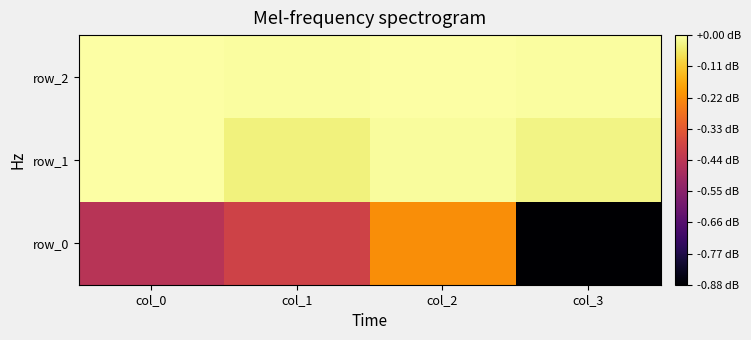

At which category does the chart reach its minimum across all series?

col_3